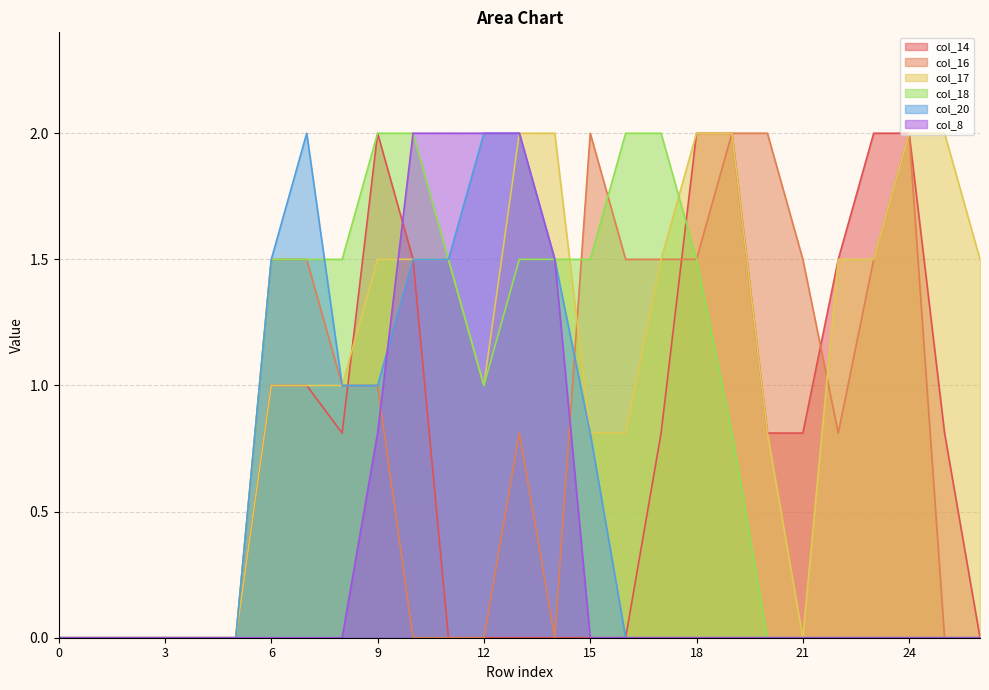

Reading right to left, transcribe all the data shown in this chart.

col_14: 0.0	0.8	2.0	2.0	1.5	0.8	0.8	2.0	2.0	0.8	0.0	0.0	0.0	0.0	0.0	0.0	1.5	2.0	0.8	1.0	1.0	0.0	0.0	0.0	0.0	0.0	0.0
col_16: 0.0	0.0	2.0	1.5	0.8	1.5	2.0	2.0	1.5	1.5	1.5	2.0	0.0	0.8	0.0	0.0	0.0	1.0	1.0	1.5	1.5	0.0	0.0	0.0	0.0	0.0	0.0
col_17: 1.5	2.0	2.0	1.5	1.5	0.0	0.8	2.0	2.0	1.5	0.8	0.8	2.0	2.0	1.0	1.5	1.5	1.5	1.0	1.0	1.0	0.0	0.0	0.0	0.0	0.0	0.0
col_18: 0.0	0.0	0.0	0.0	0.0	0.0	0.0	0.8	1.5	2.0	2.0	1.5	1.5	1.5	1.0	1.5	2.0	2.0	1.5	1.5	1.5	0.0	0.0	0.0	0.0	0.0	0.0
col_20: 0.0	0.0	0.0	0.0	0.0	0.0	0.0	0.0	0.0	0.0	0.0	0.8	1.5	2.0	2.0	1.5	1.5	1.0	1.0	2.0	1.5	0.0	0.0	0.0	0.0	0.0	0.0
col_8: 0.0	0.0	0.0	0.0	0.0	0.0	0.0	0.0	0.0	0.0	0.0	0.0	1.5	2.0	2.0	2.0	2.0	0.8	0.0	0.0	0.0	0.0	0.0	0.0	0.0	0.0	0.0